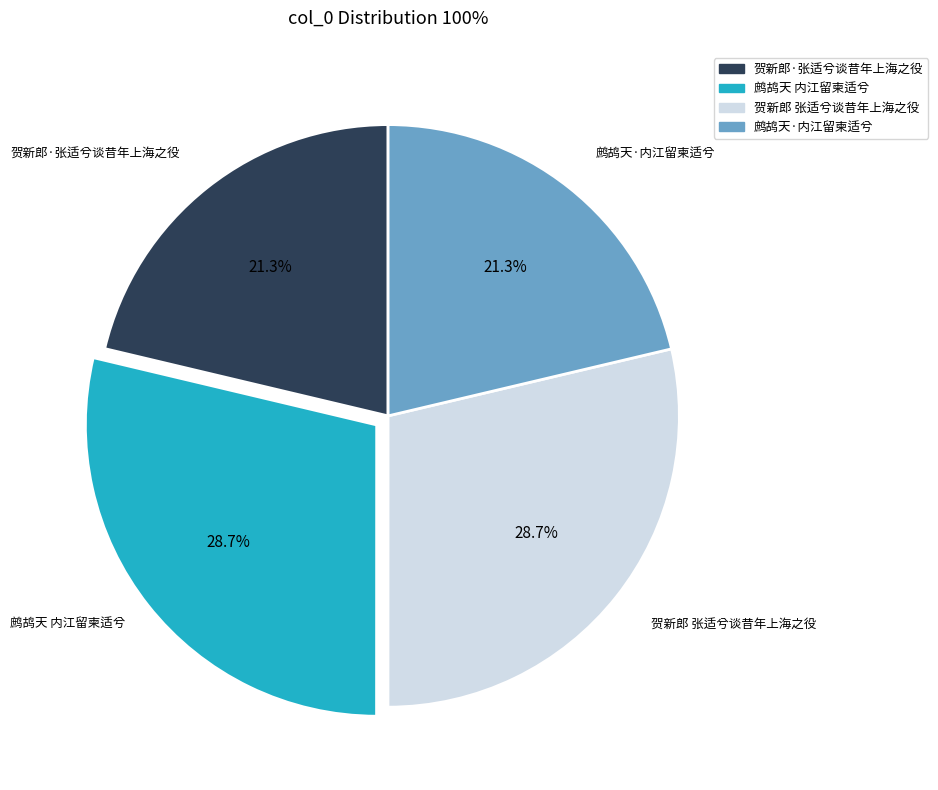

What percentage do 鹧鸪天 内江留柬适兮 and 贺新郎 张适兮谈昔年上海之役 together represent?

57.4%